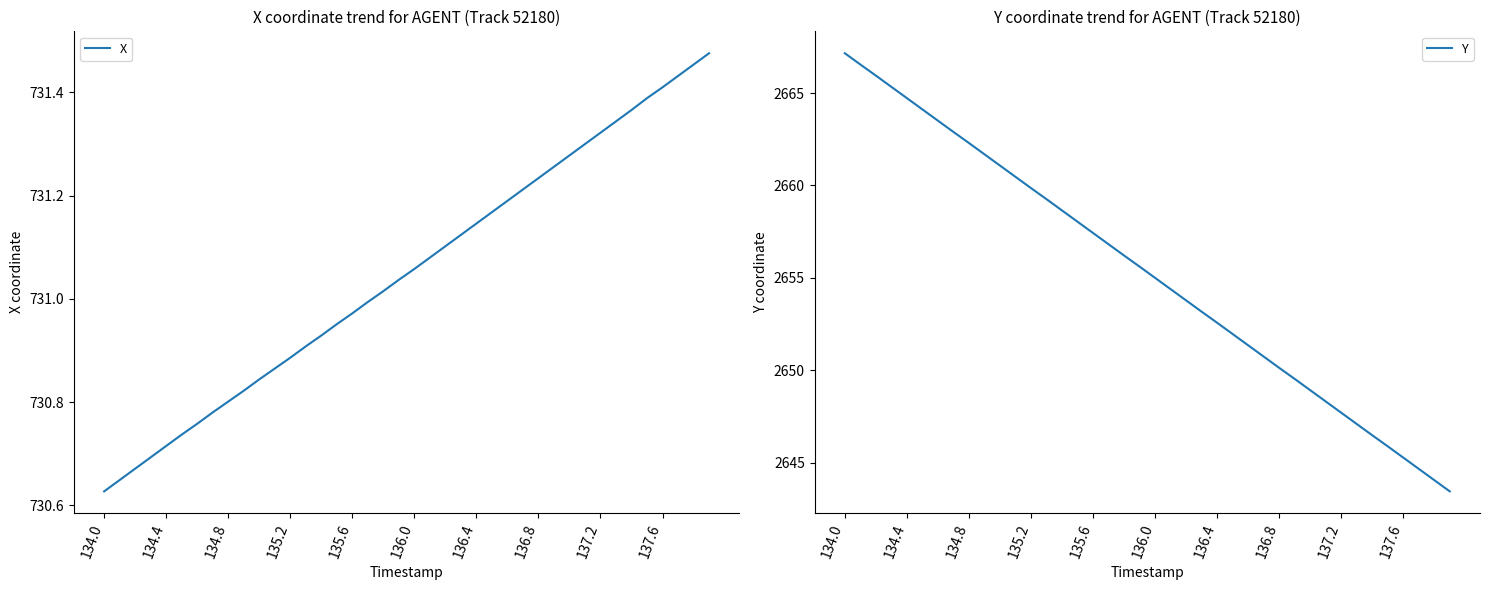

Which category has the highest value in the Y series?

134.0